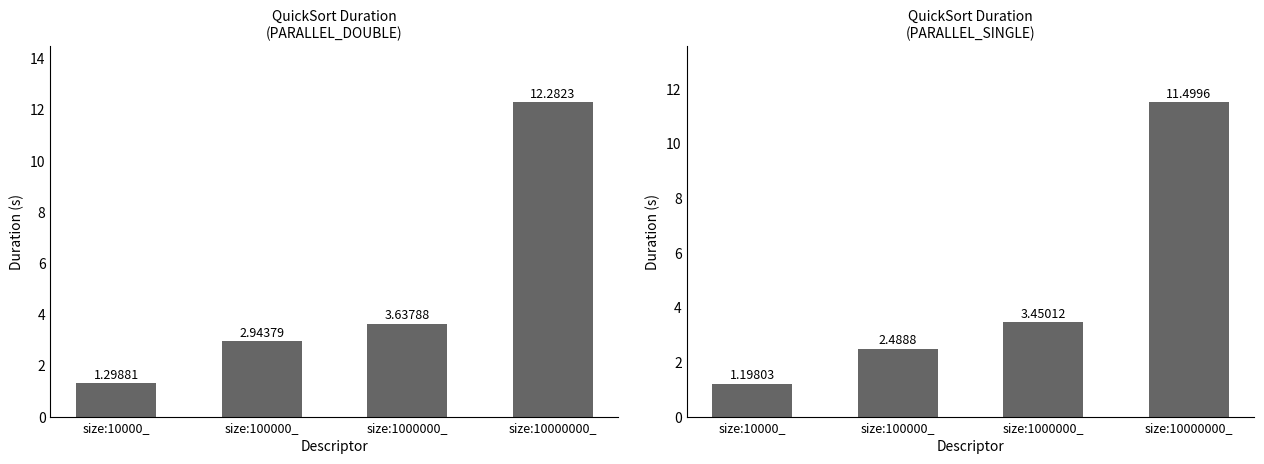

Which category has the lowest value across all series?

size:10000_